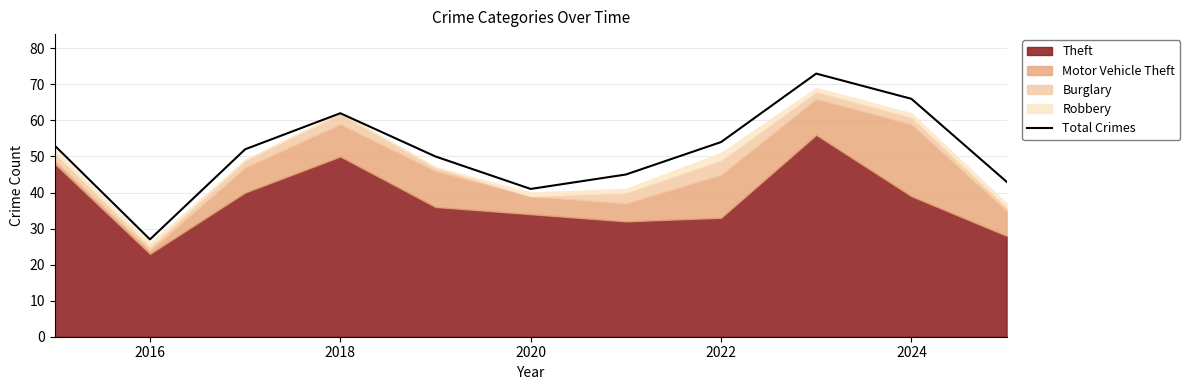

How many lines are shown in the chart?

1